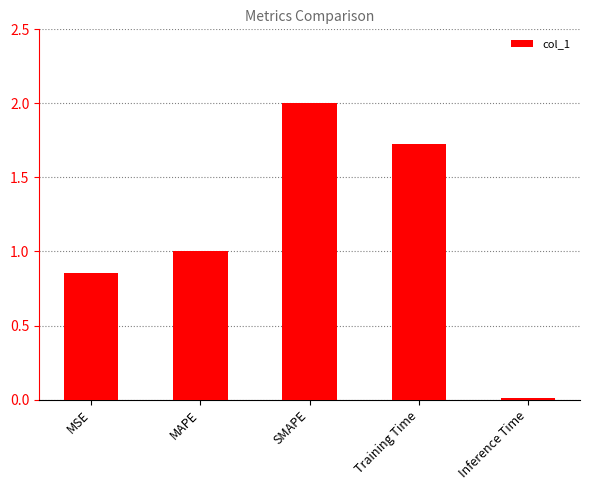

Are the bars horizontal?

No